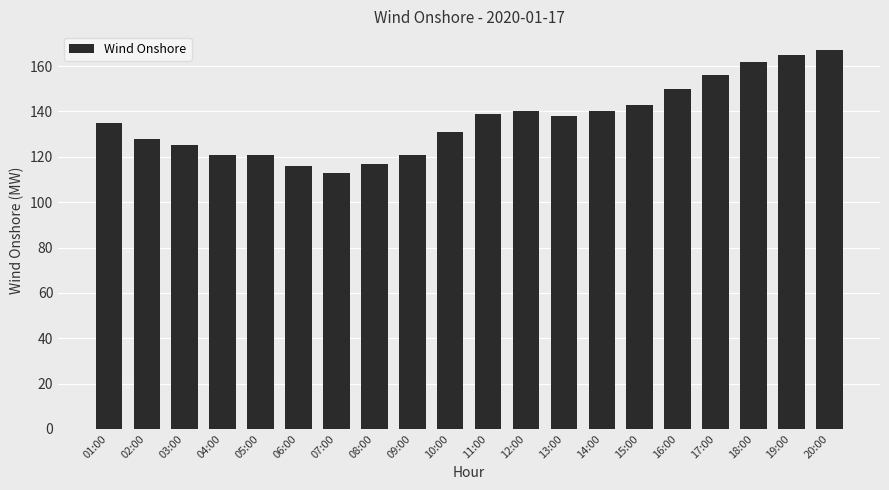

How many series are shown in this chart?

1